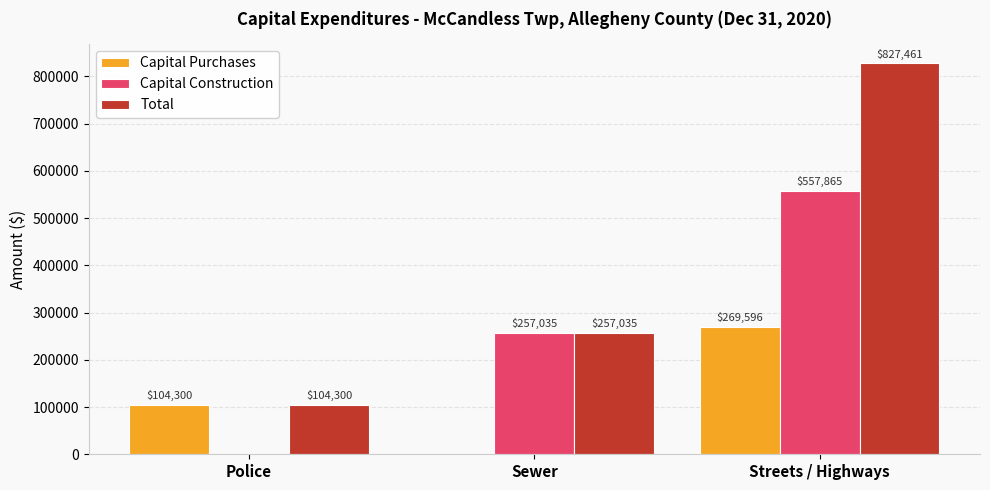

At which category is the sum across all series the highest?

Streets / Highways